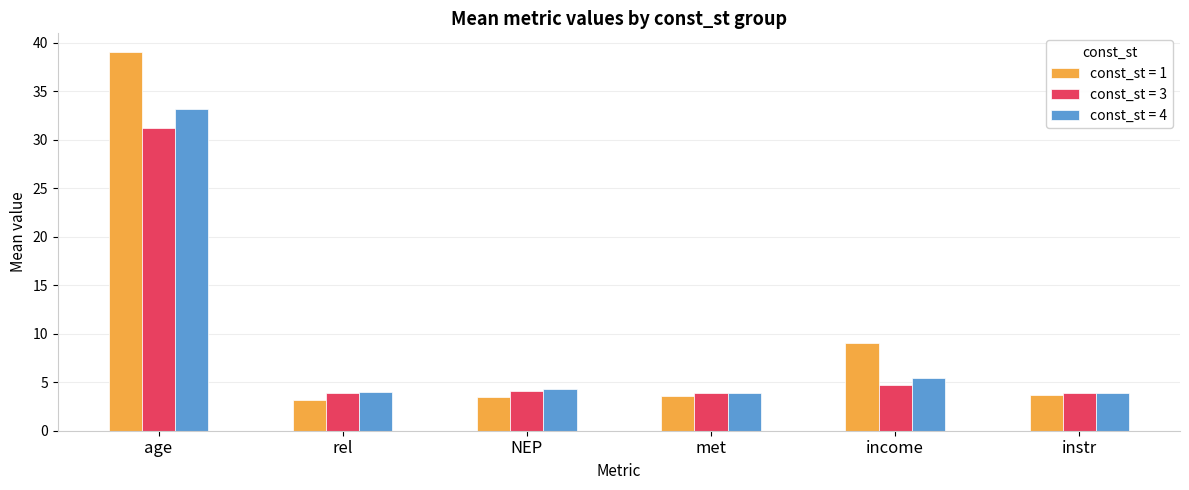

At which category is the sum across all series the highest?

age